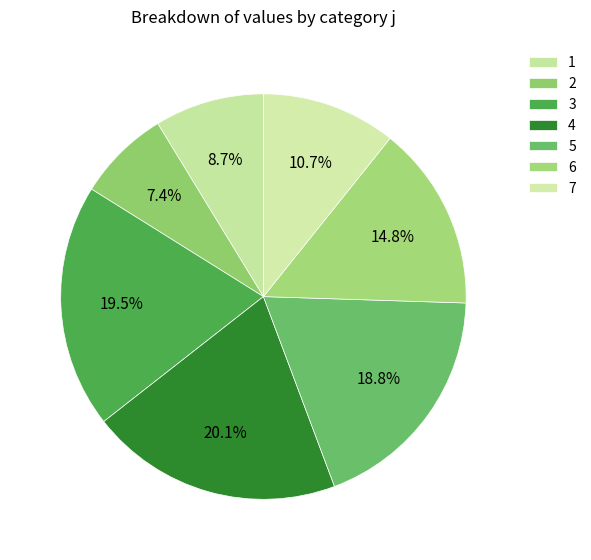

How many segments does this pie chart have?

7